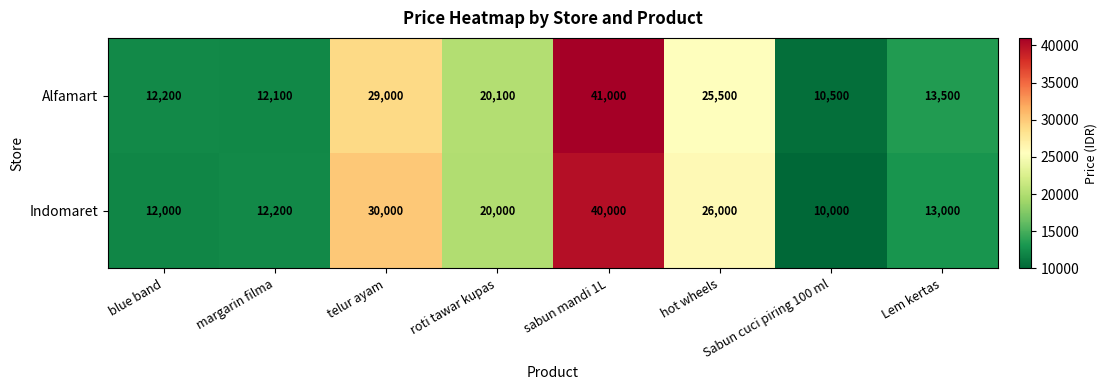

Which series has the largest total across all categories?

Alfamart